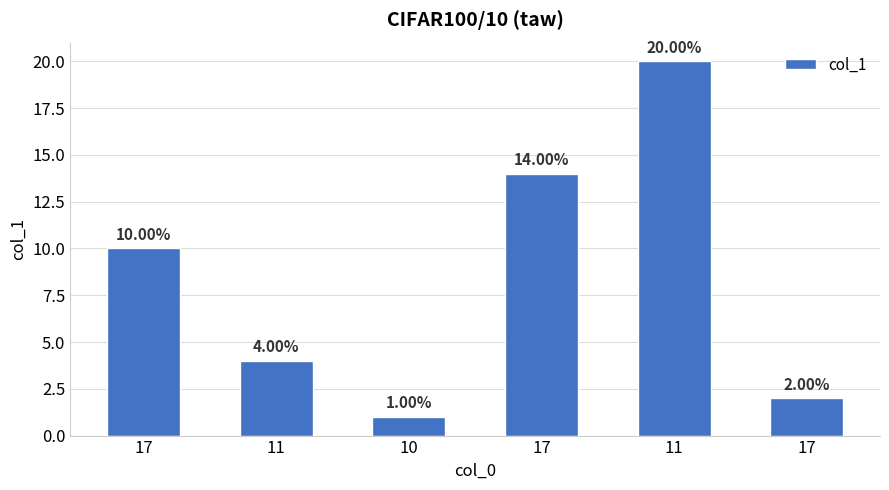

What is the maximum value shown in the chart?

20